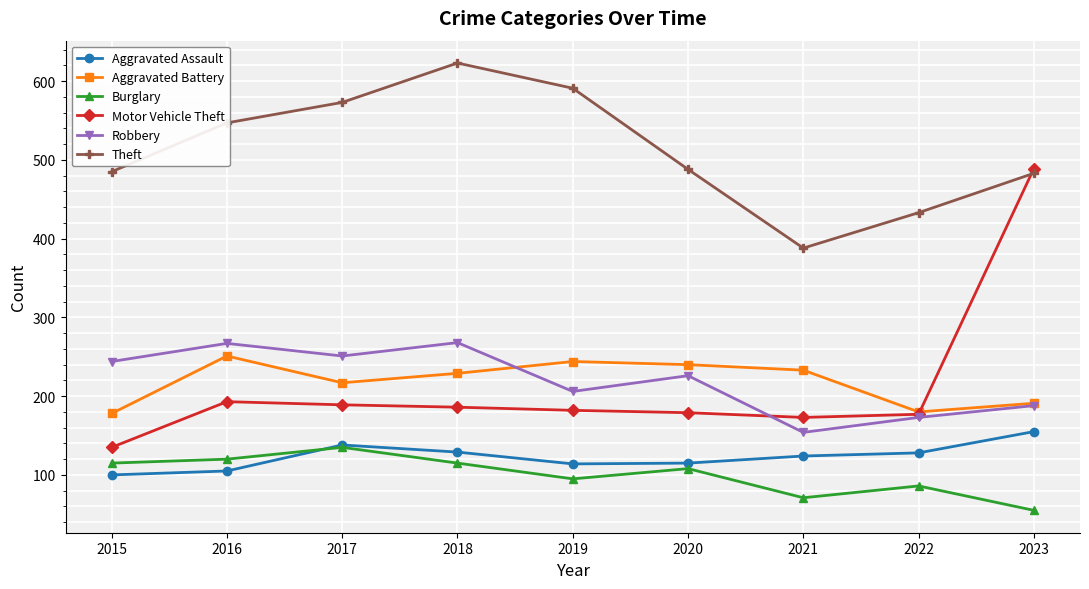

At which label does Motor Vehicle Theft first exceed 182?

2016